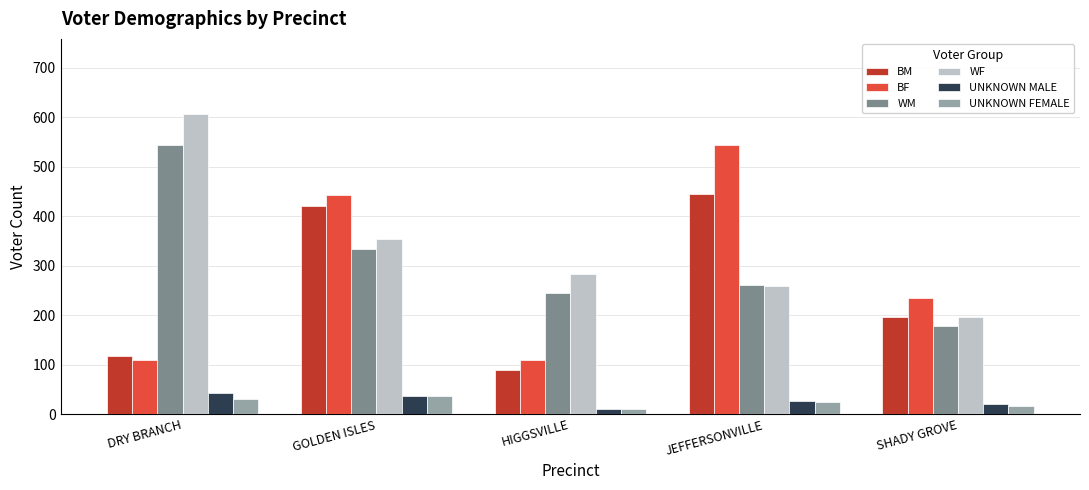

Which label corresponds to the largest value in the chart?

DRY BRANCH